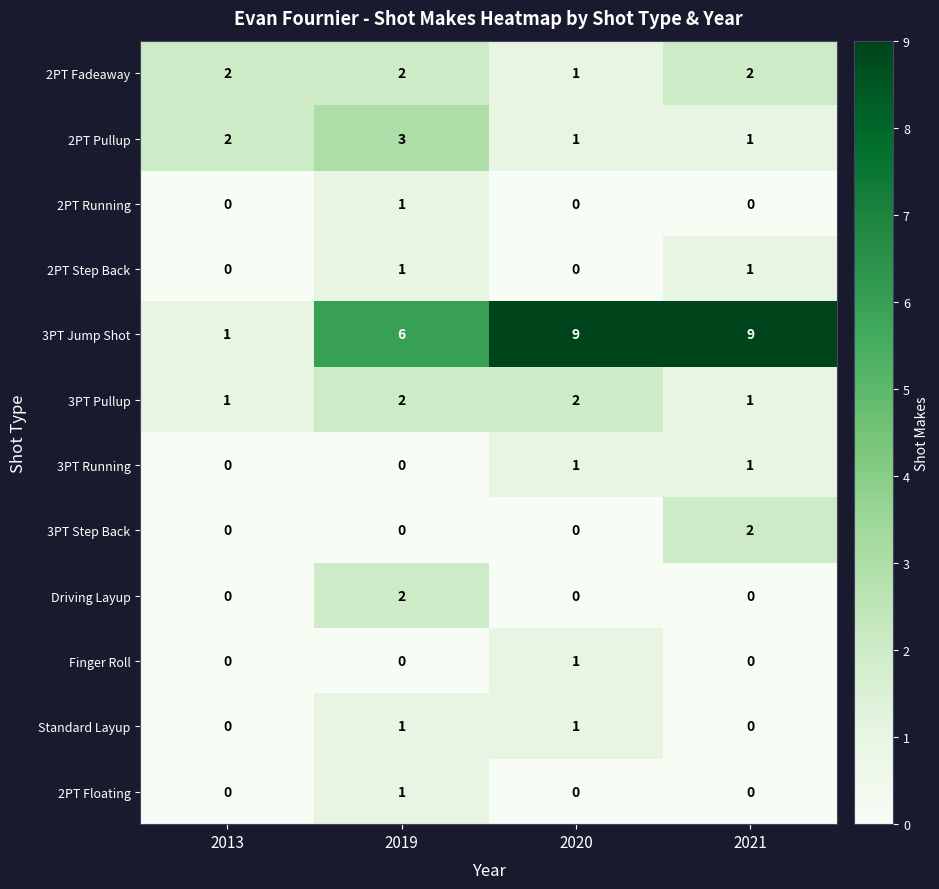

Which series has the largest total across all categories?

3PT Jump Shot